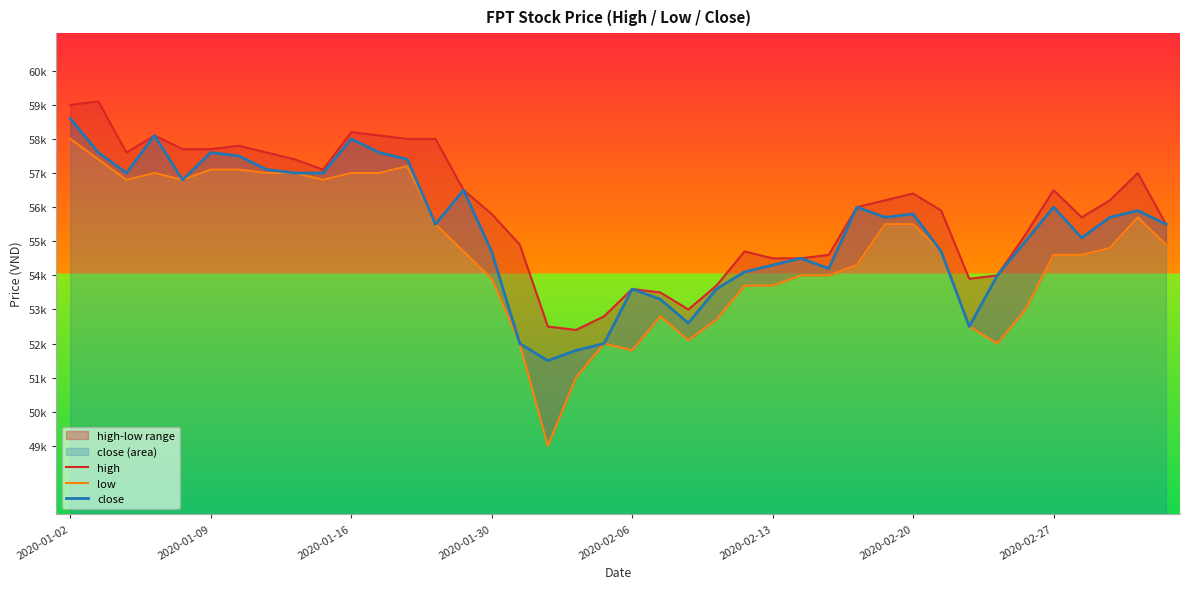

What is the approximate value of close at 22, to the nearest 10?

52600